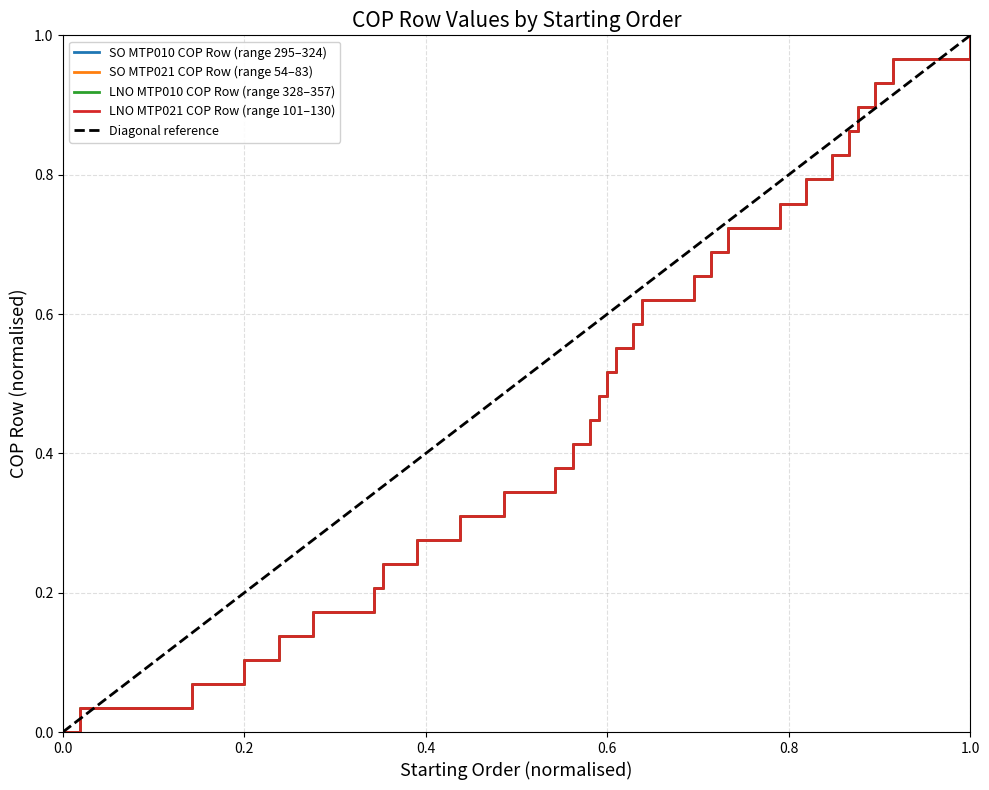

Does the chart display data point markers on the line(s)?

No